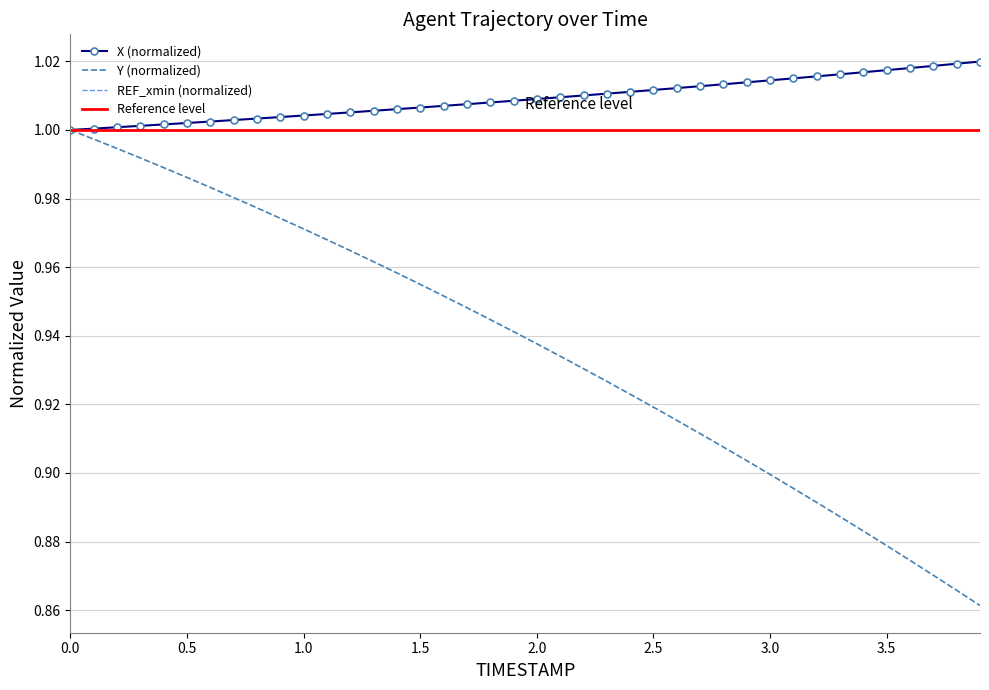

Reading left to right, list all the values displayed in this chart.

X: 1.0	1.0	1.0	1.0	1.0	1.0	1.0	1.0	1.0	1.0	1.0	1.0	1.0	1.0	1.0	1.0	1.0	1.0	1.0	1.0	1.0	1.0	1.0	1.0	1.0	1.0	1.0	1.0	1.0	1.0	1.0	1.0	1.0	1.0	1.0	1.0	1.0	1.0	1.0	1.0
Y: 1.0	1.0	1.0	1.0	1.0	1.0	1.0	1.0	1.0	1.0	1.0	1.0	1.0	1.0	1.0	1.0	1.0	0.9	0.9	0.9	0.9	0.9	0.9	0.9	0.9	0.9	0.9	0.9	0.9	0.9	0.9	0.9	0.9	0.9	0.9	0.9	0.9	0.9	0.9	0.9